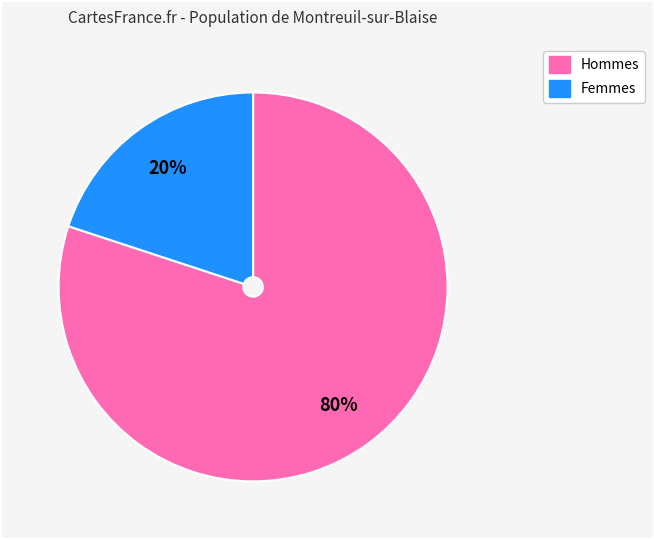

To the nearest percent, what is the difference between the largest and smallest slice percentages?

60%